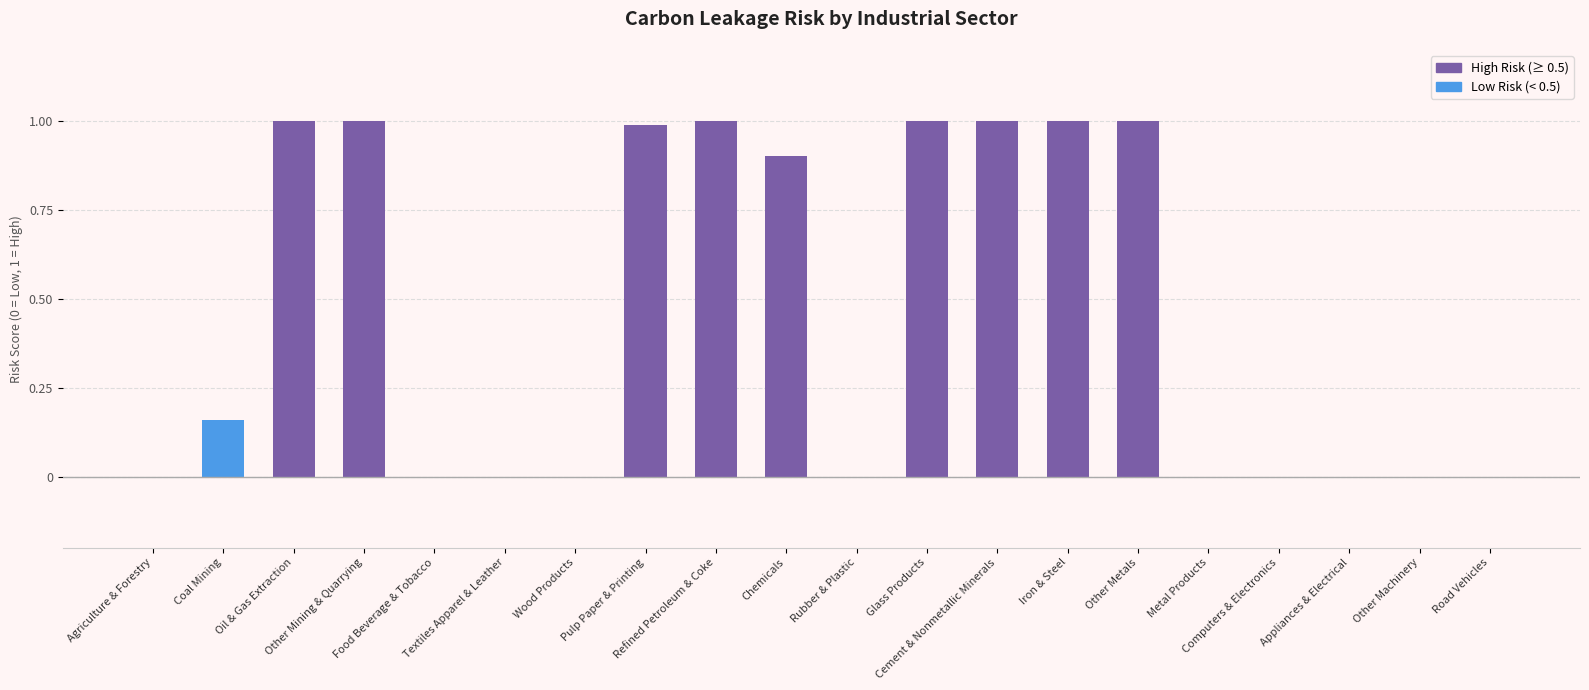

Are the bars horizontal?

No